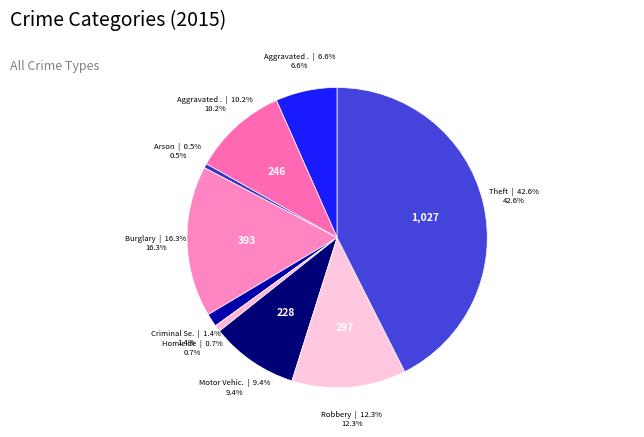

Count the number of slices in the pie.

9